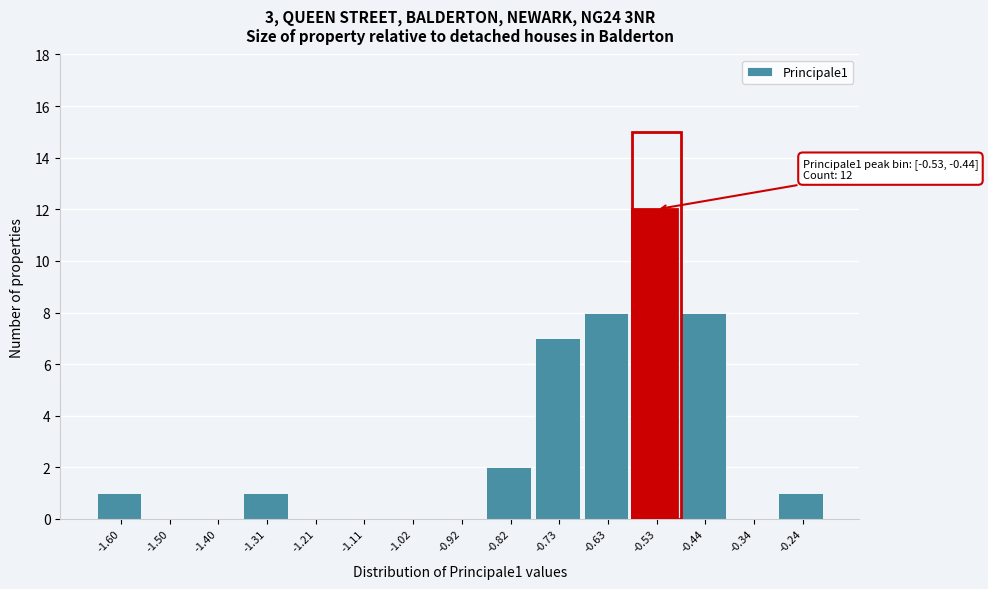

Reading right to left, extract all data points from this chart.

-0.24=1	-0.34=0	-0.44=8	-0.53=12	-0.63=8	-0.73=7	-0.82=2	-0.92=0	-1.02=0	-1.11=0	-1.21=0	-1.31=1	-1.40=0	-1.50=0	-1.60=1